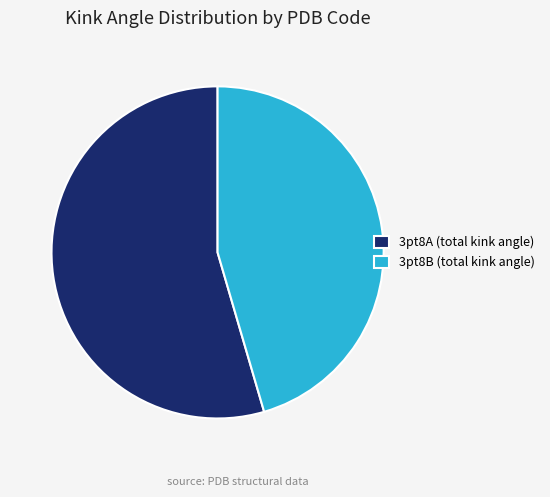

True or false: 3pt8B (total kink angle) accounts for 36% of the total.

False